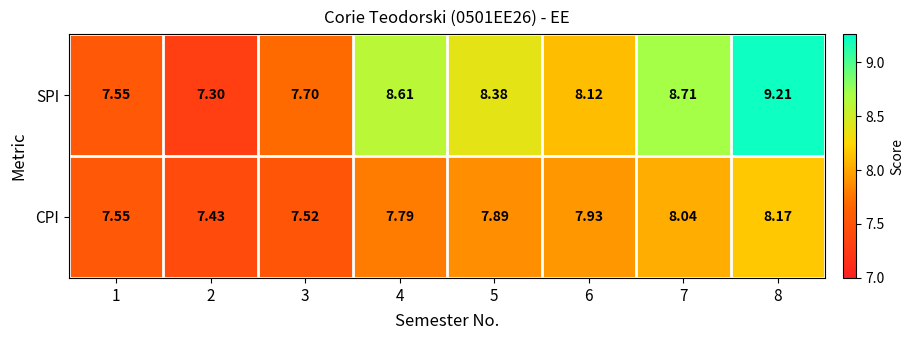

Between 1 and 5, which series saw the biggest shift?

SPI